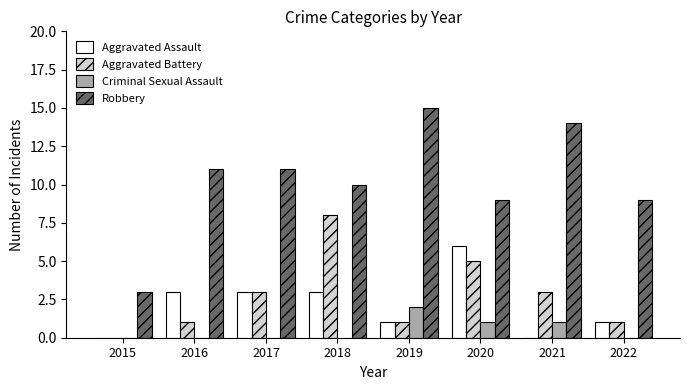

Are the bars grouped side by side (vs. stacked)?

Yes